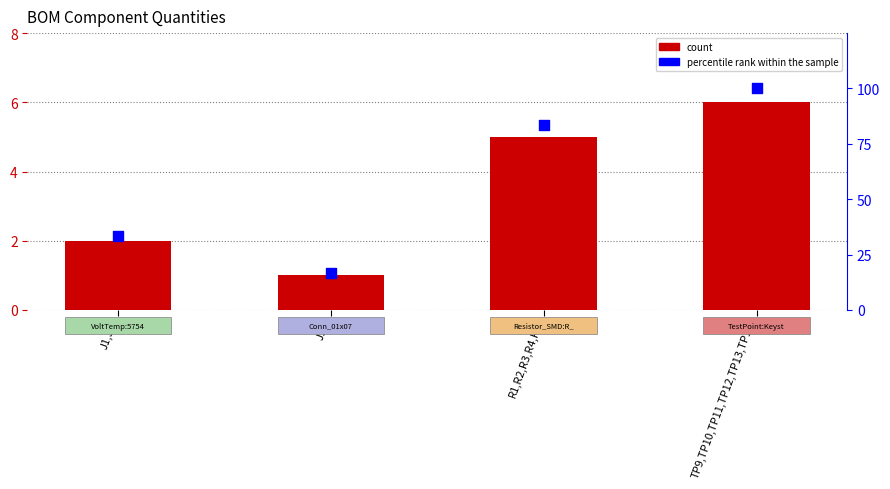

Which series contains the highest Y value?

percentile rank within the sample